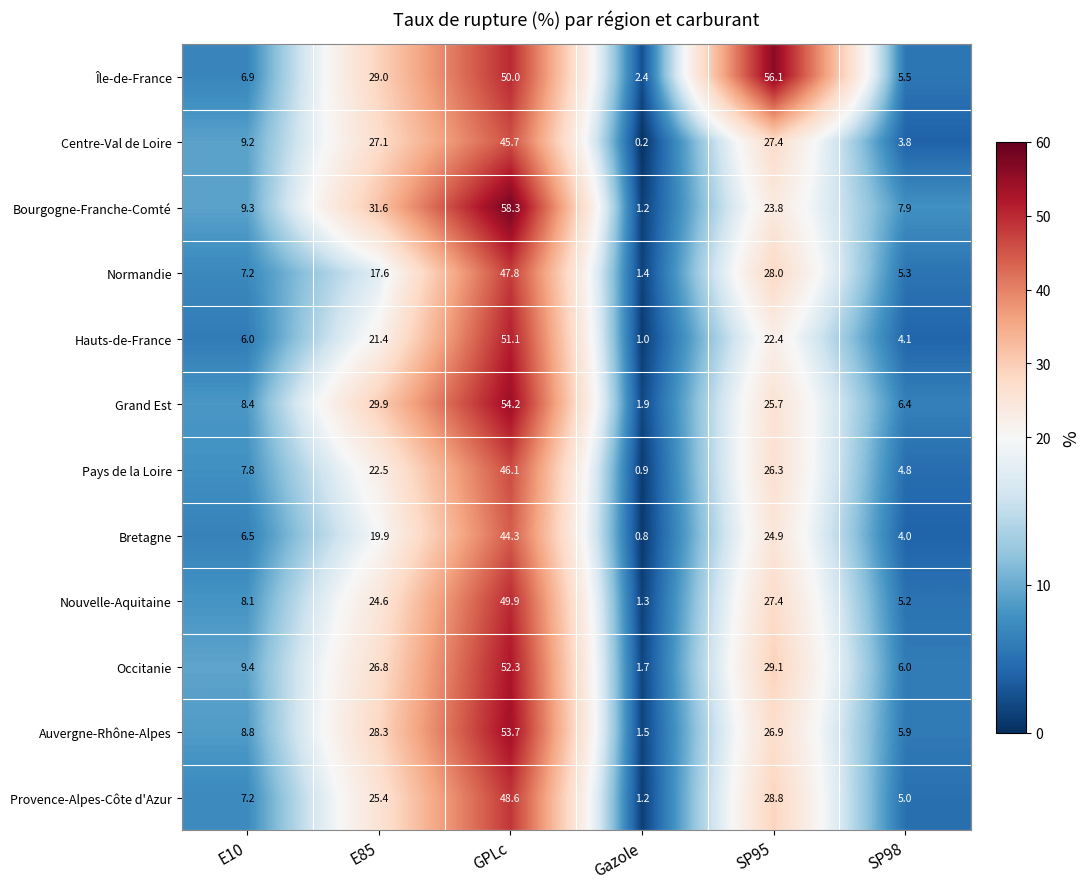

Where is Nouvelle-Aquitaine nearest to the value 25?

E85